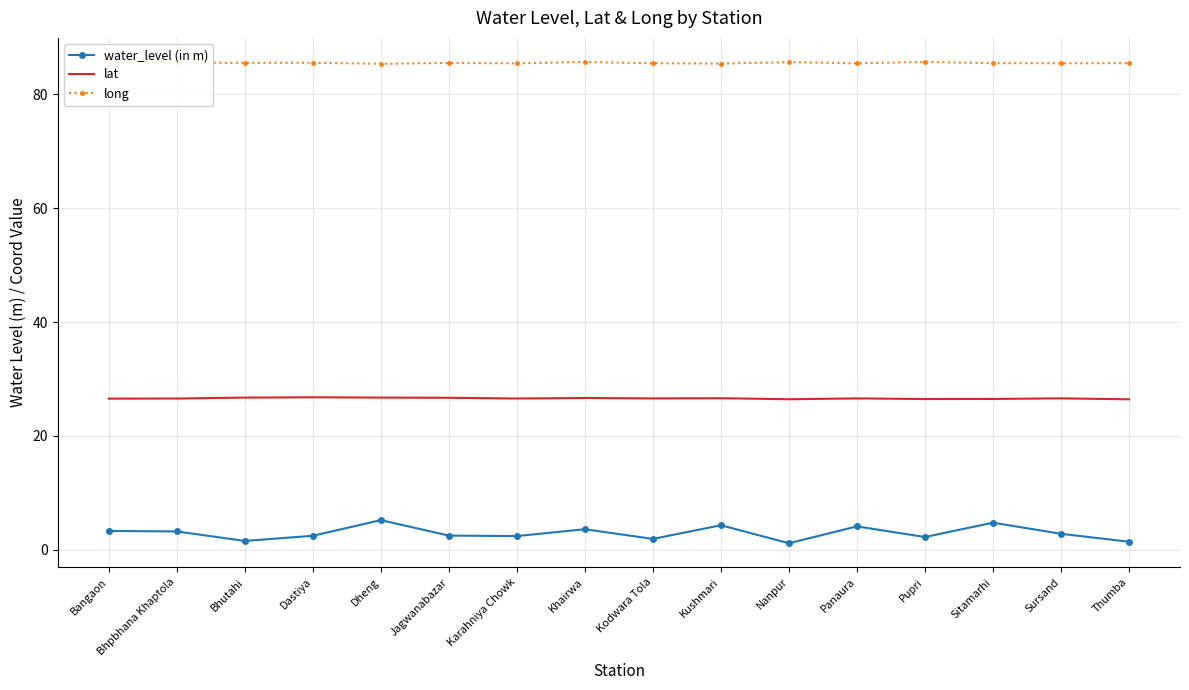

What position from the left is Kushmari?

10